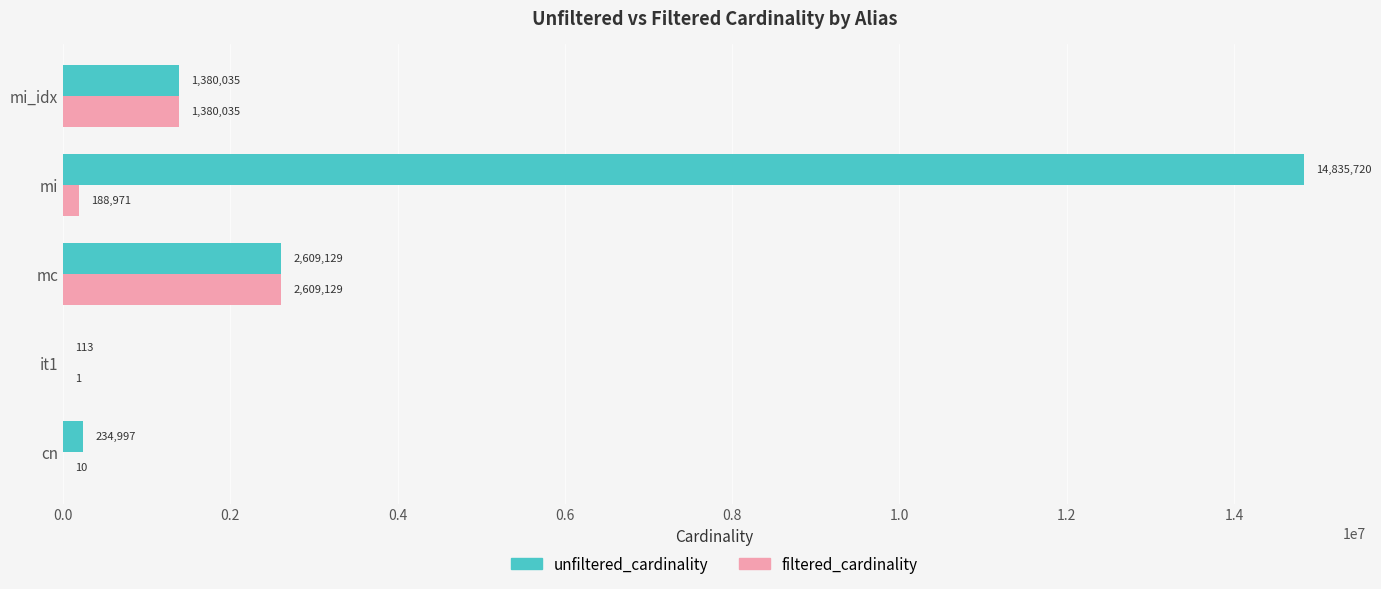

Which series has the largest total across all categories?

unfiltered_cardinality